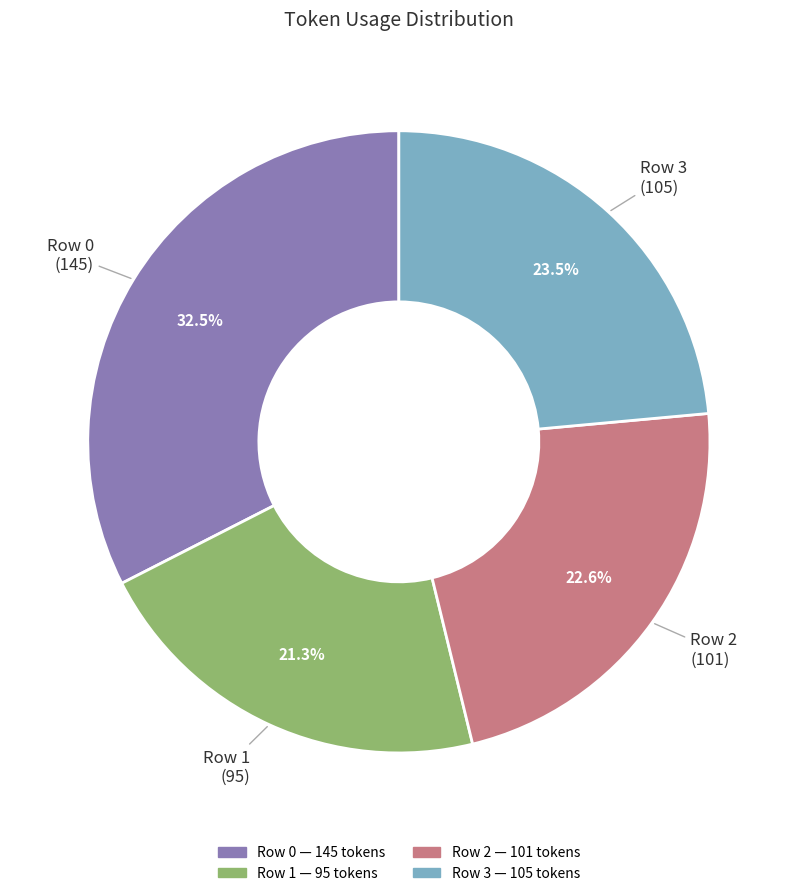

Is there a majority slice in this chart?

No